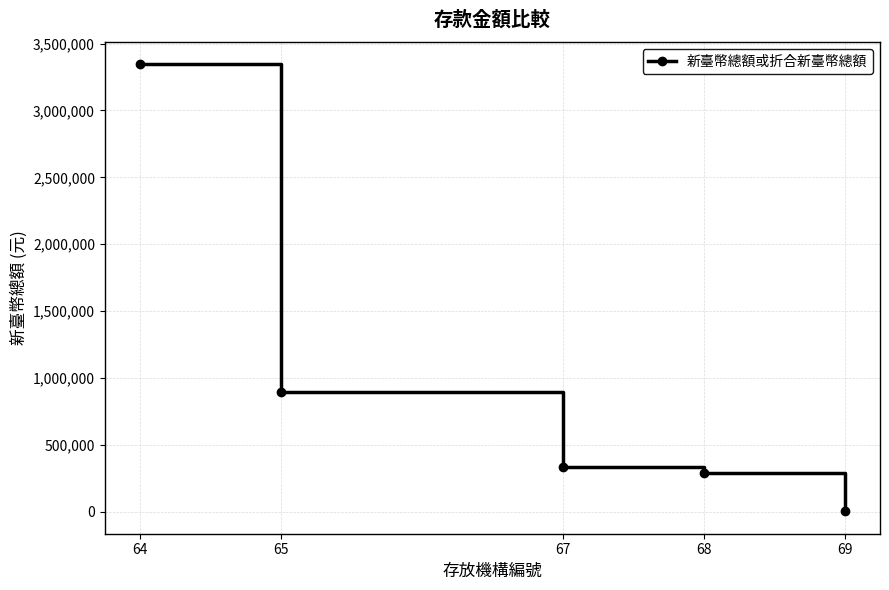

What is the value of the 5th point from the left?

4200